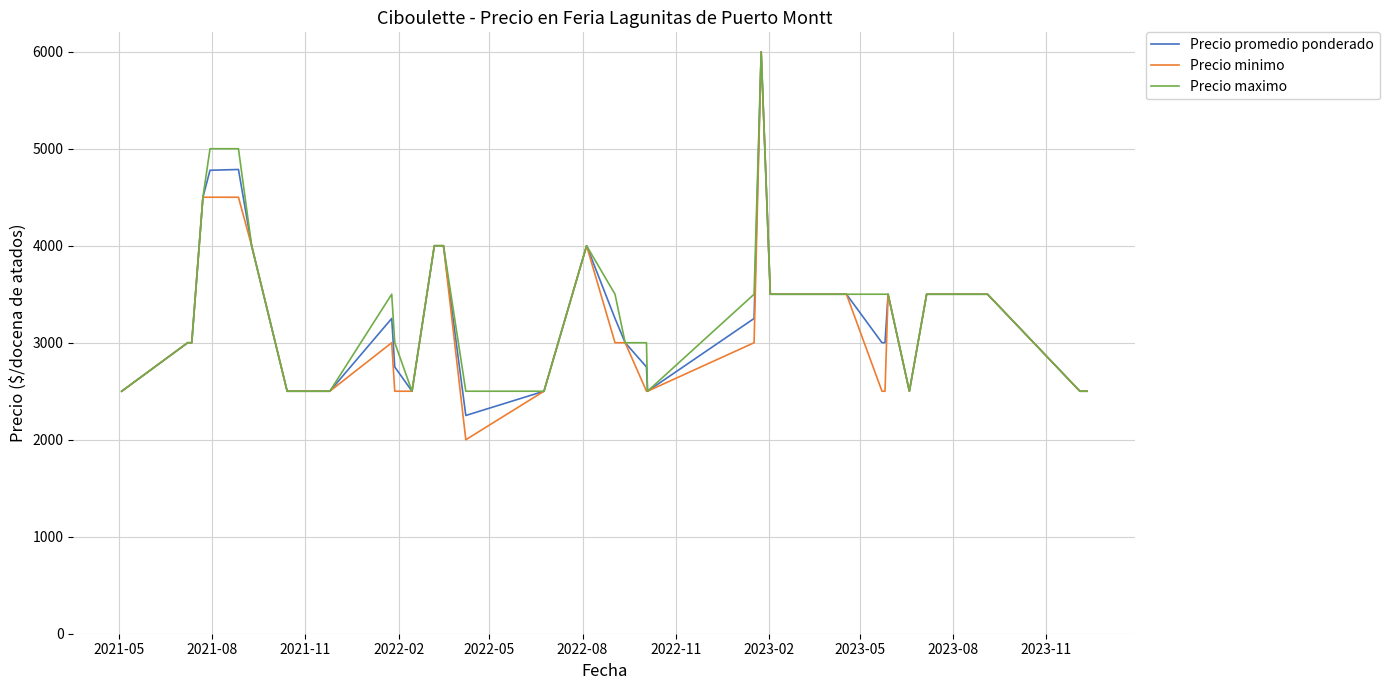

Count the number of data series in this chart.

3